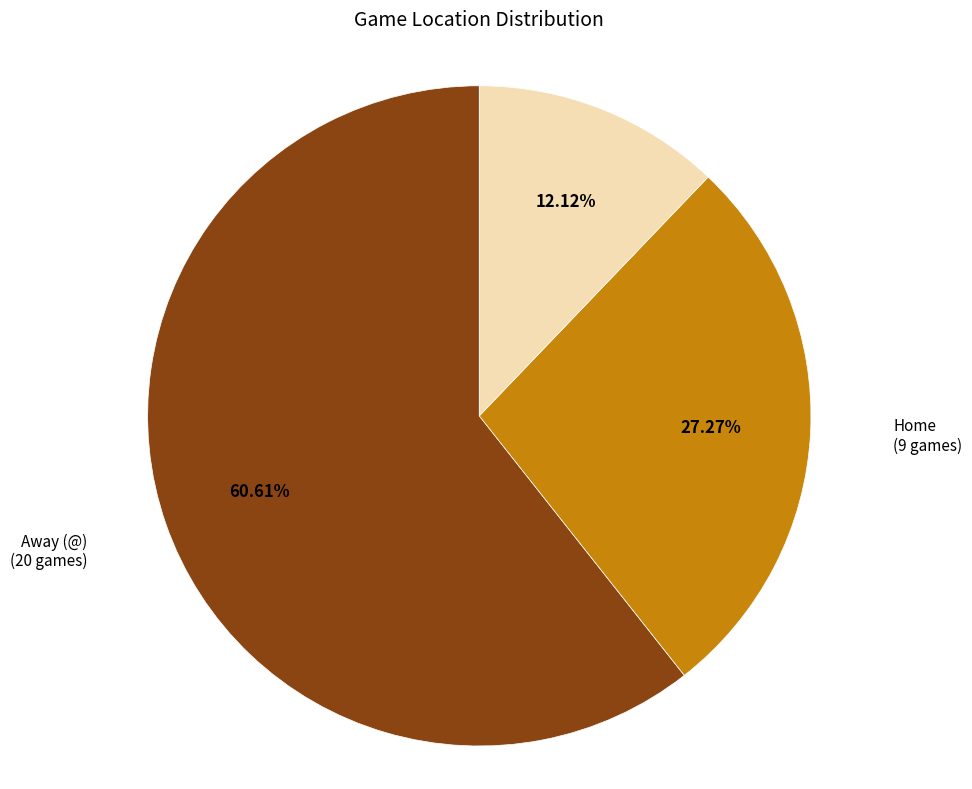

Which category has the biggest portion of the pie?

Away (@)